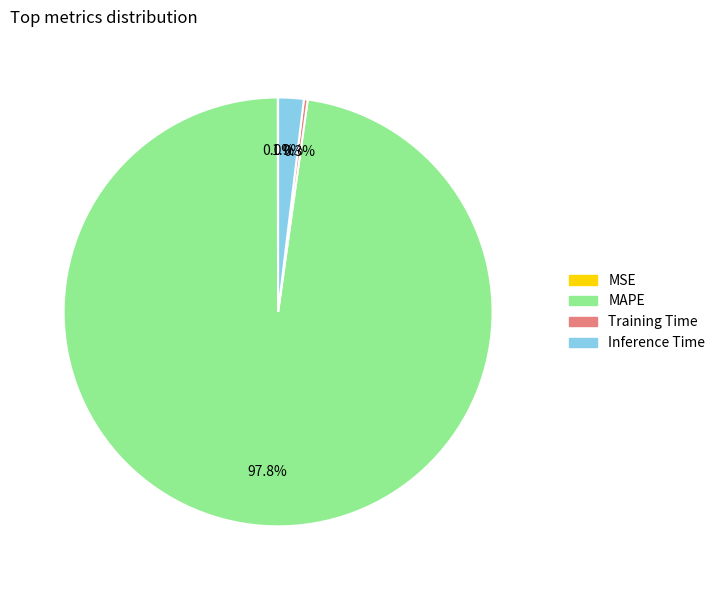

What is the largest slice in the pie chart?

MAPE